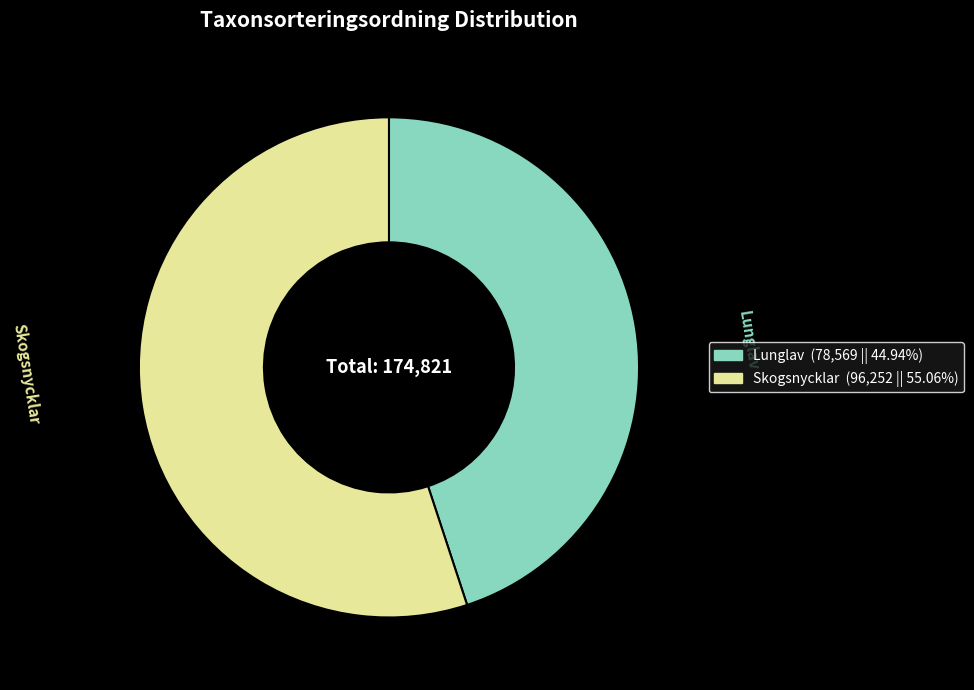

Rank the categories by value from lowest to highest.

Lunglav, Skogsnycklar